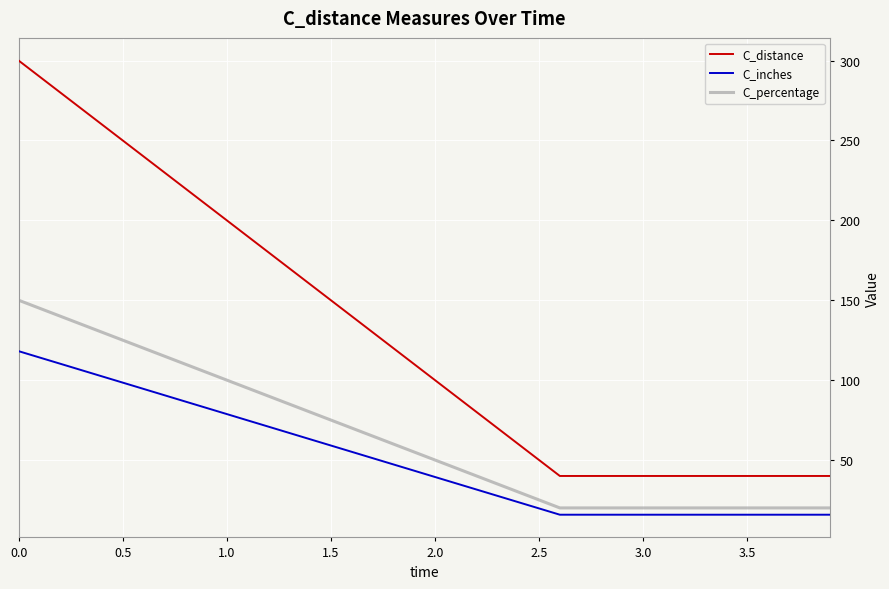

Which series has the largest range (max minus min)?

C_distance